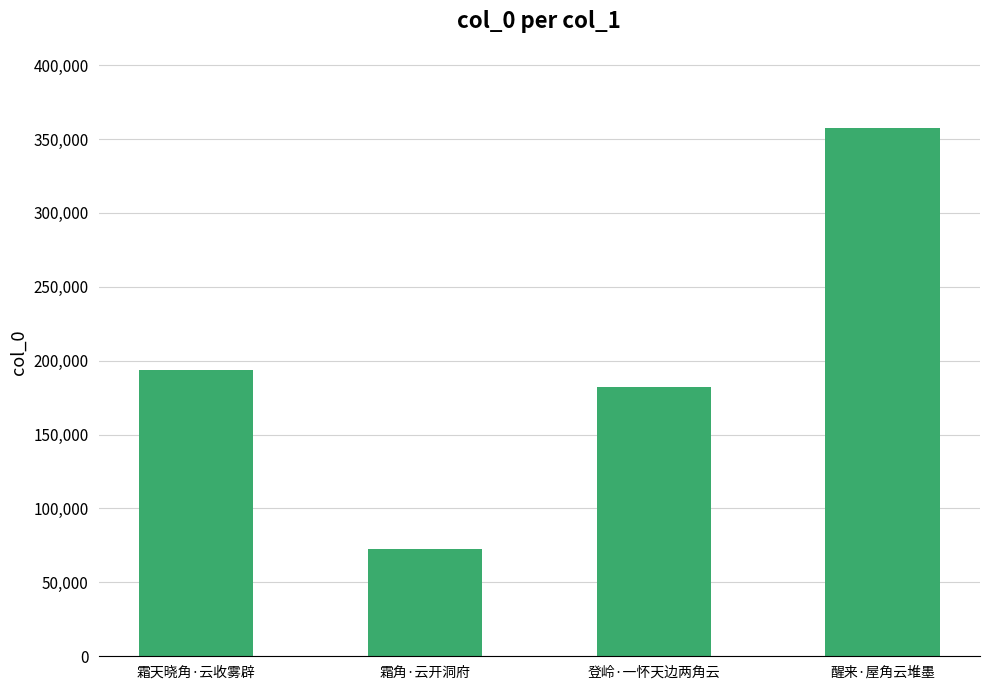

Approximately how many times larger is the value at 霜角·云开洞府 compared to 登岭·一怀天边两角云?

0.4